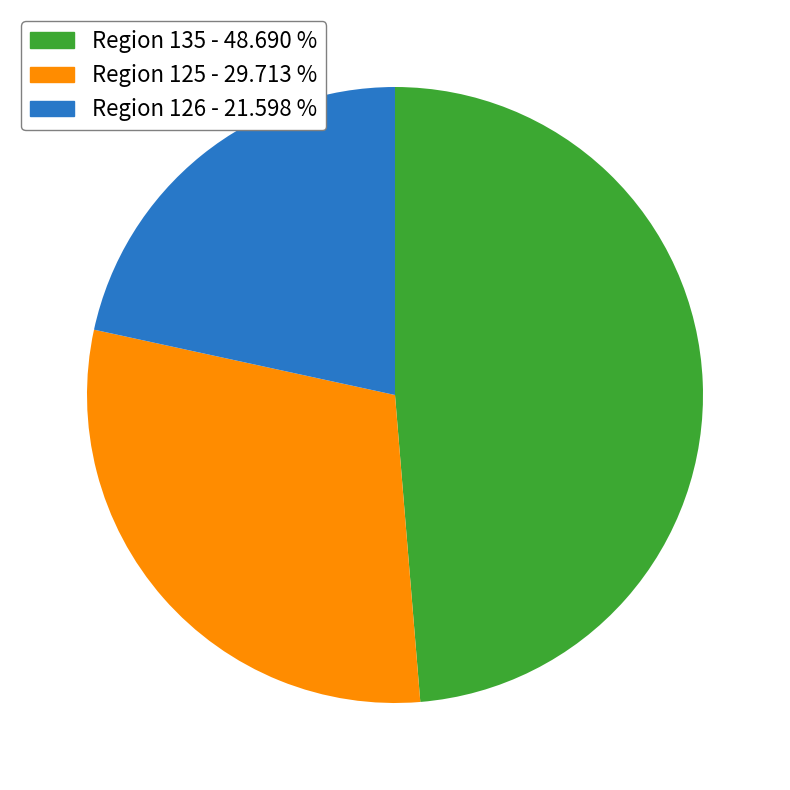

What is the largest slice in the pie chart?

Region 135 - 48.690 %